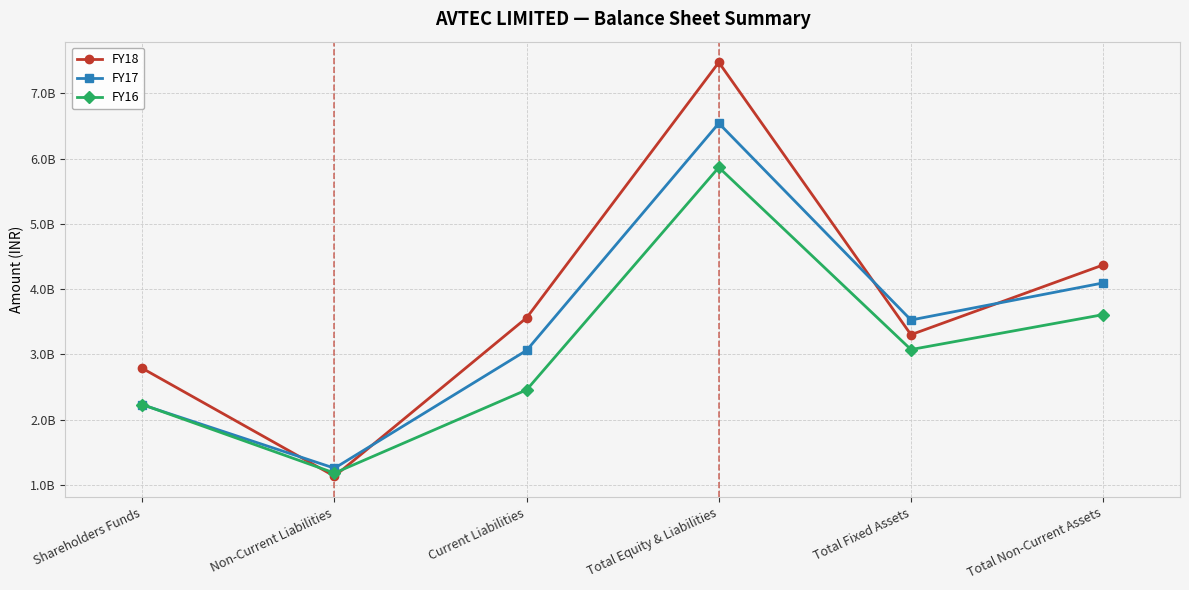

What is the sum of all FY18 values?

22623251000